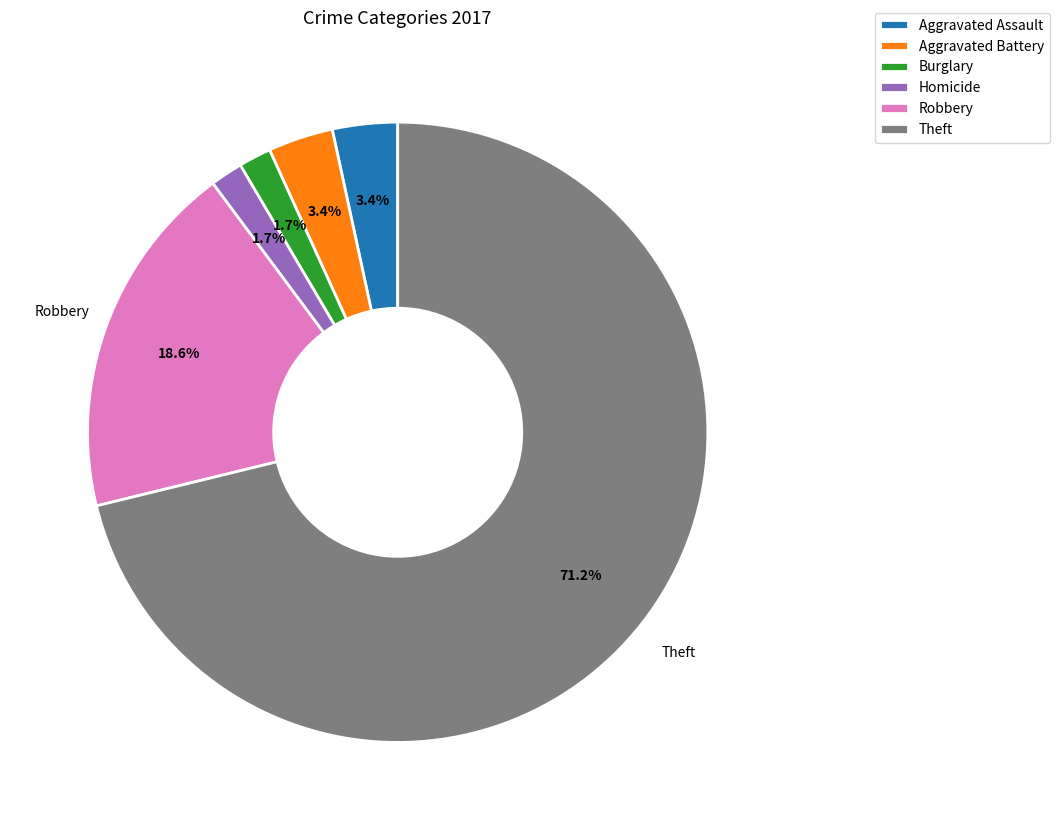

Is there a majority slice in this chart?

Yes